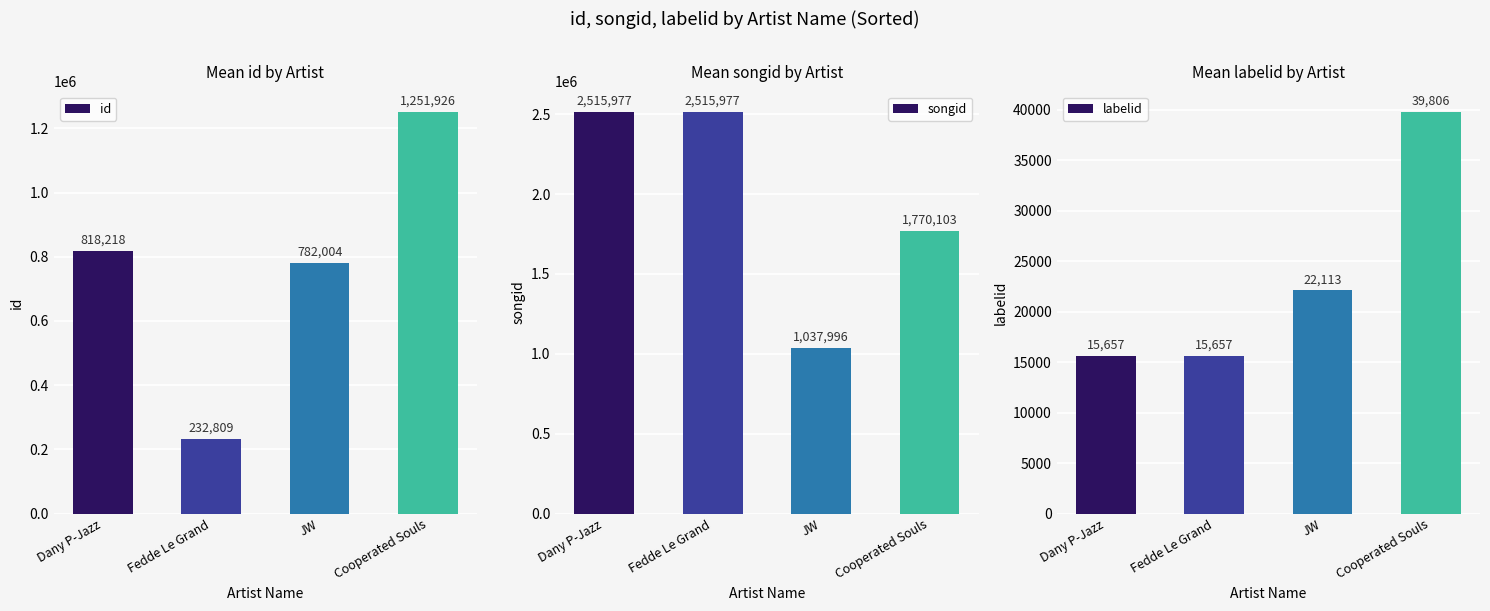

What is the total value across all series at Dany P-Jazz?

3349852